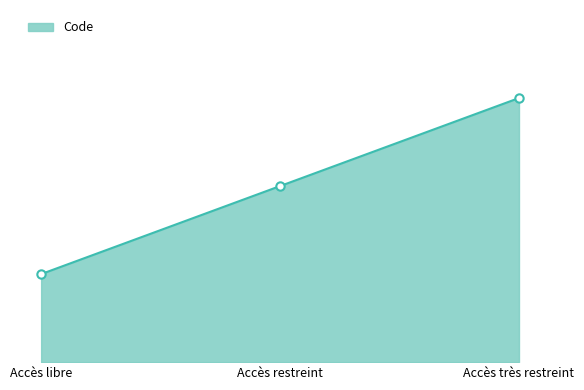

Rank the categories by value from highest to lowest.

Accès très restreint, Accès restreint, Accès libre